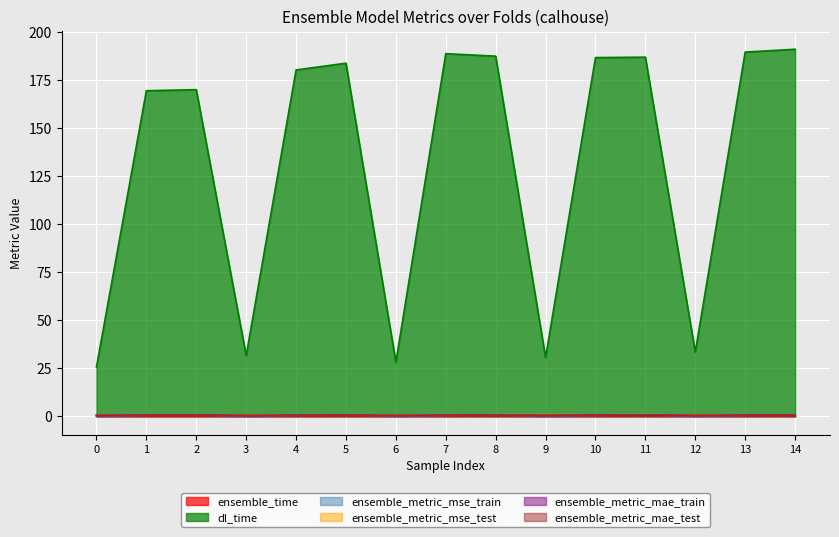

Is it true that dl_time equals 54.7 at 3?

False